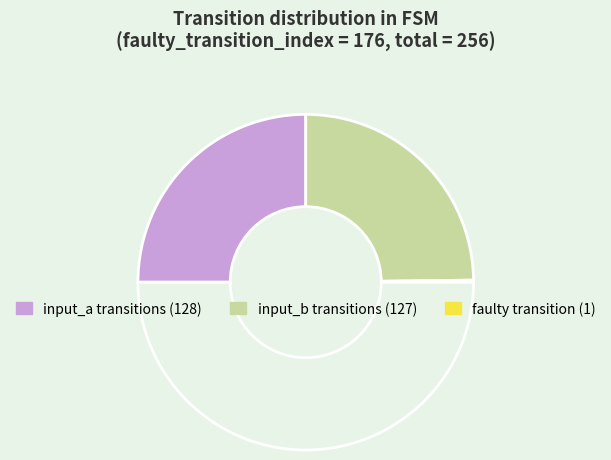

Is there a majority slice in this chart?

No